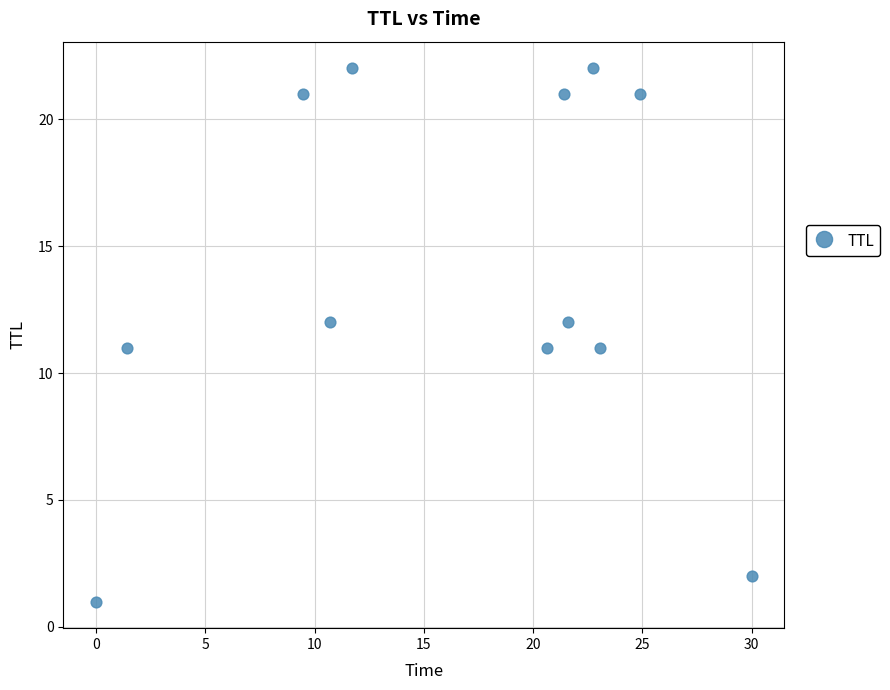

What is the range of Y values (max minus min)?

21